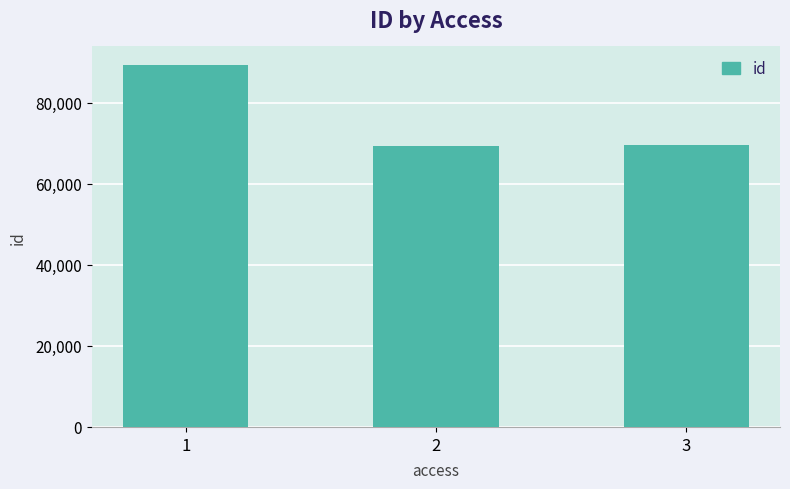

What is the difference between the values at 3 and 1?

19761